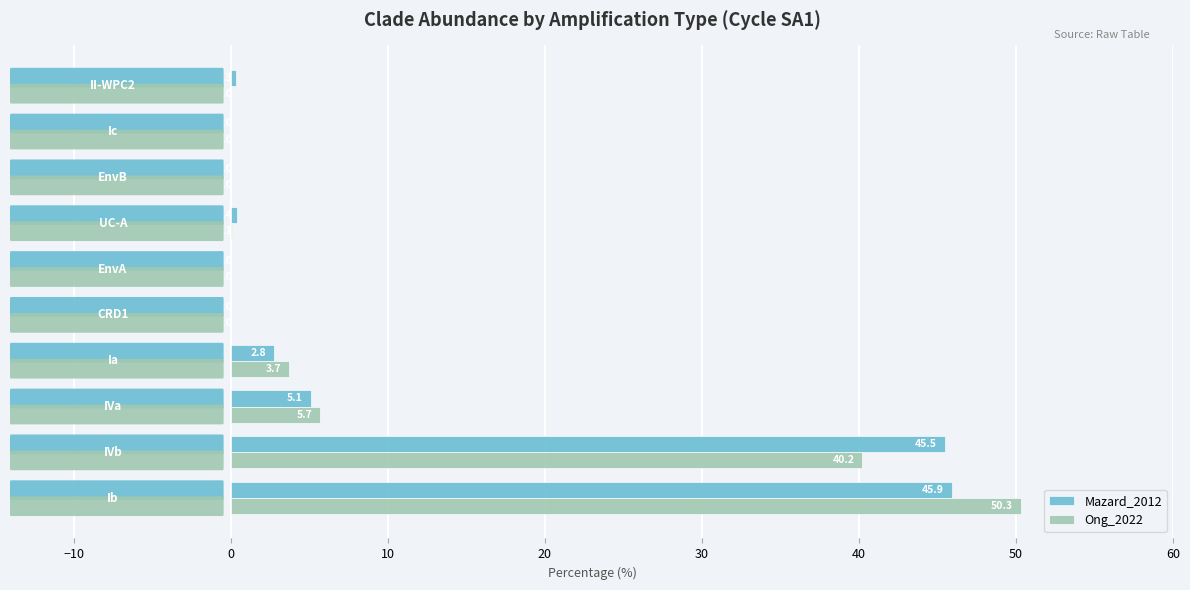

What is the maximum value shown in the chart?

50.3